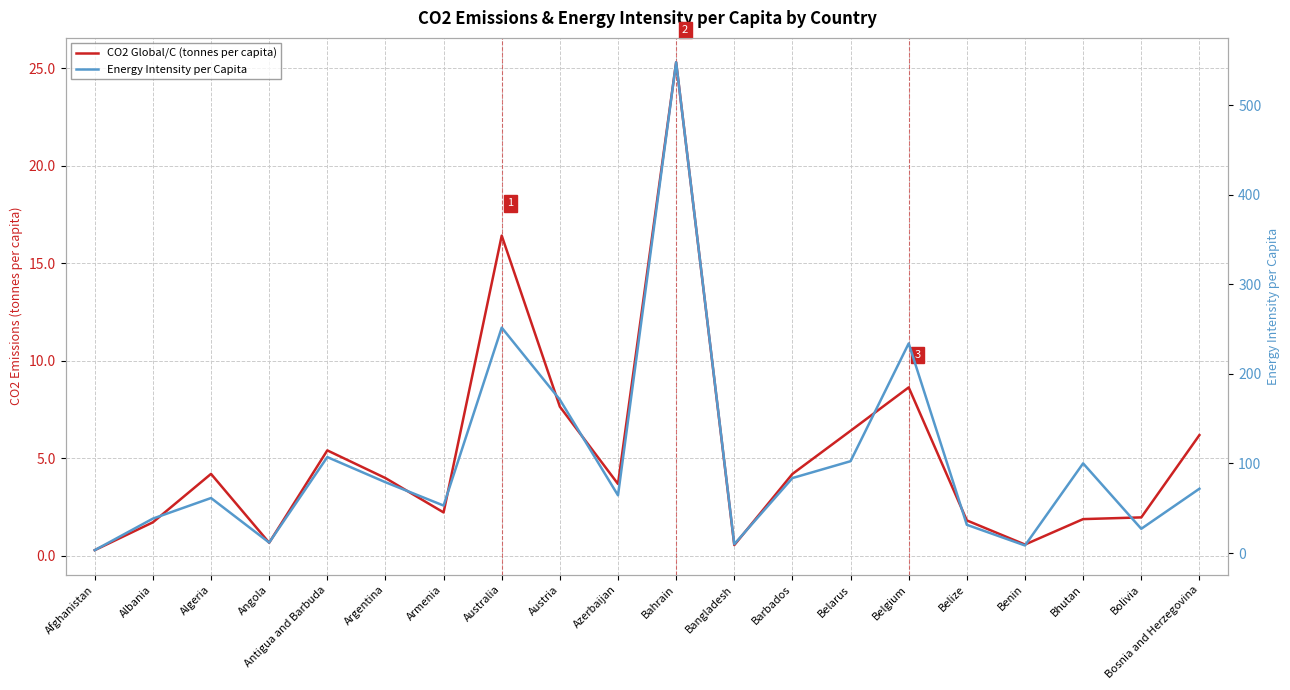

Does the chart display data point markers on the line(s)?

No